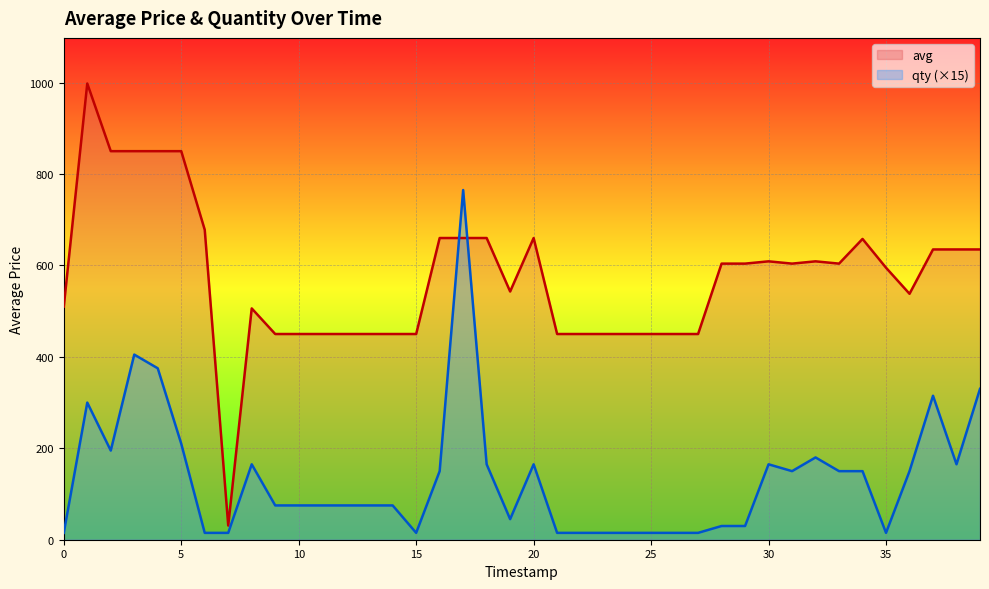

What are all the series names shown in the legend?

avg, qty (×15)